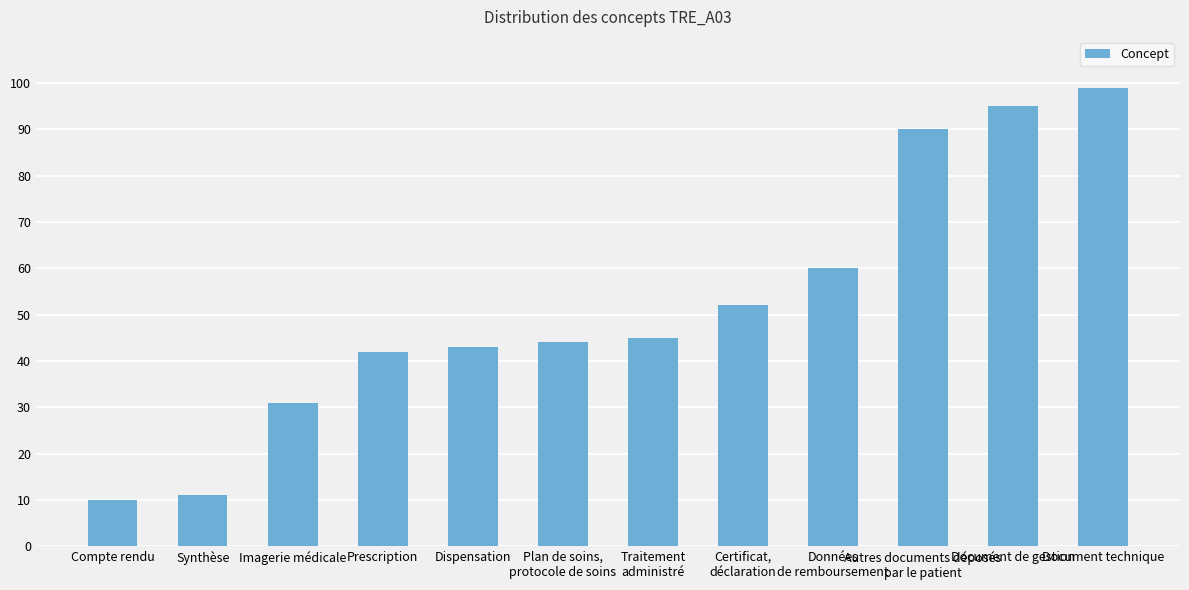

True or false: the data shows 173 at Document technique.

False